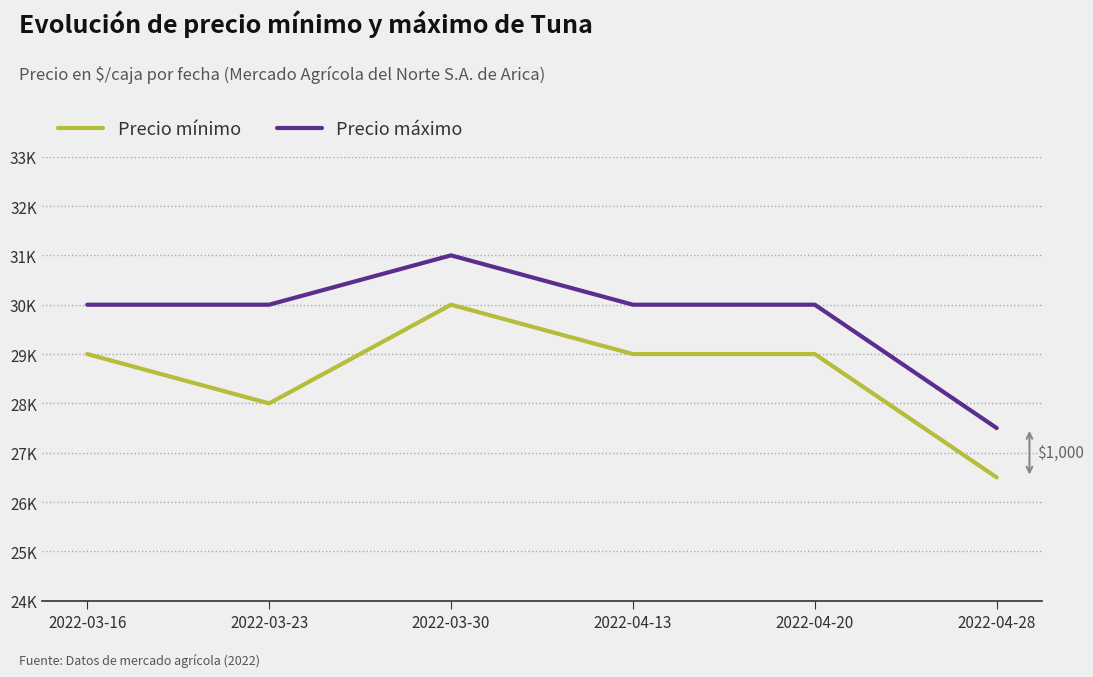

Which label corresponds to the largest value in the chart?

2022-03-30